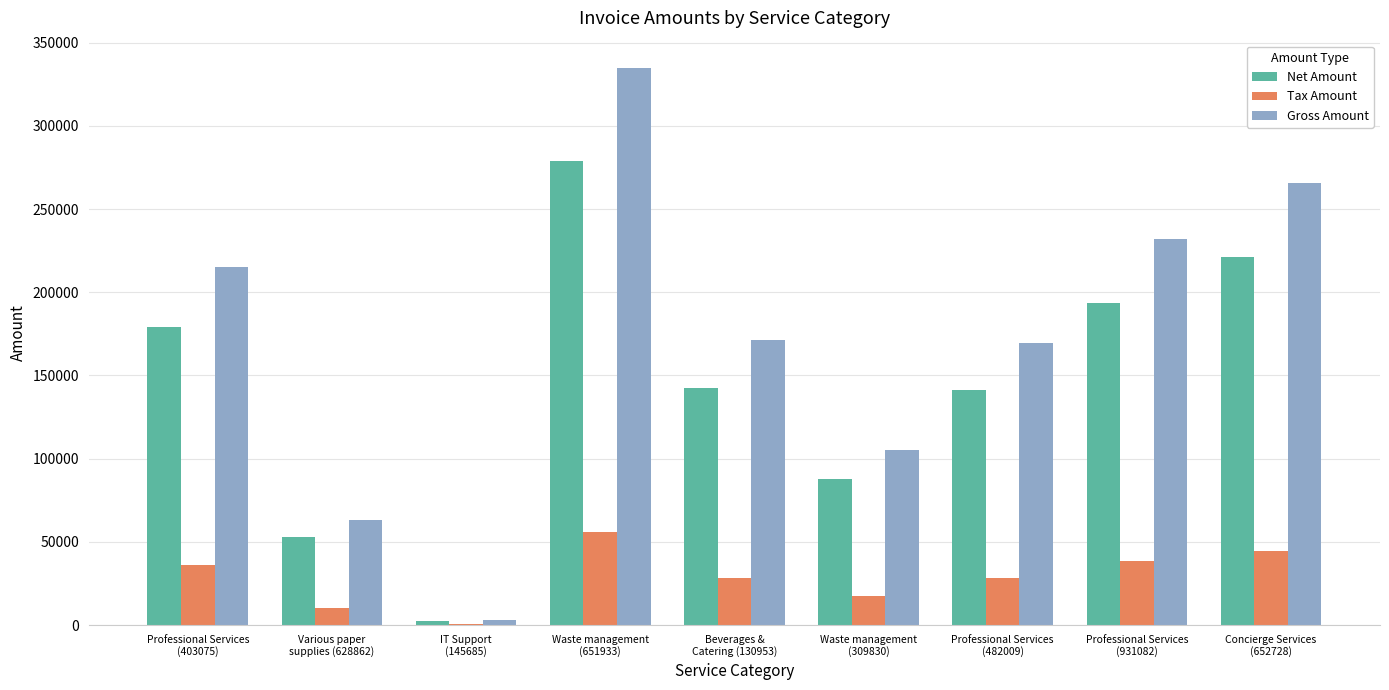

Are the bars grouped side by side (vs. stacked)?

Yes